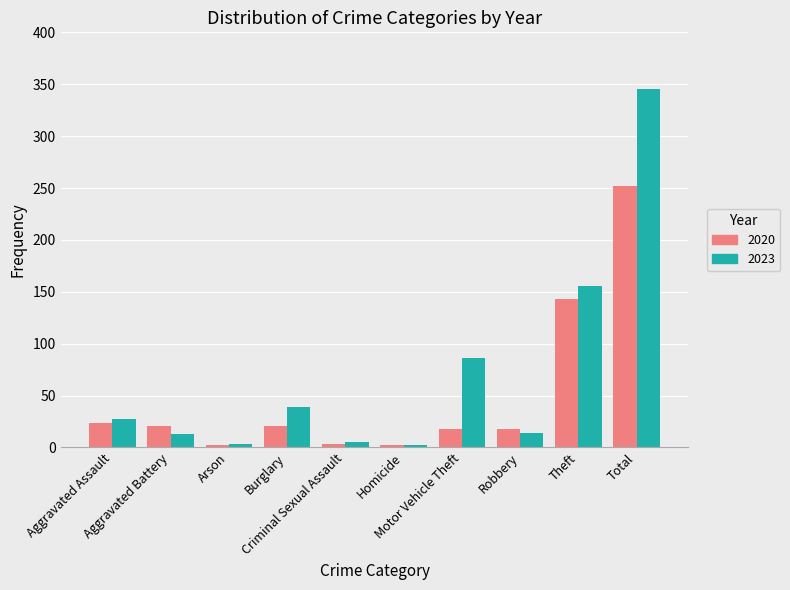

What is the approximate value of 2023 at Criminal Sexual Assault?

5